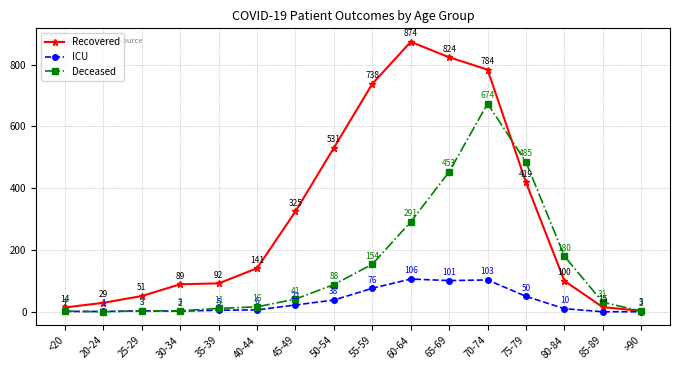

Does the chart have visible grid lines?

Yes